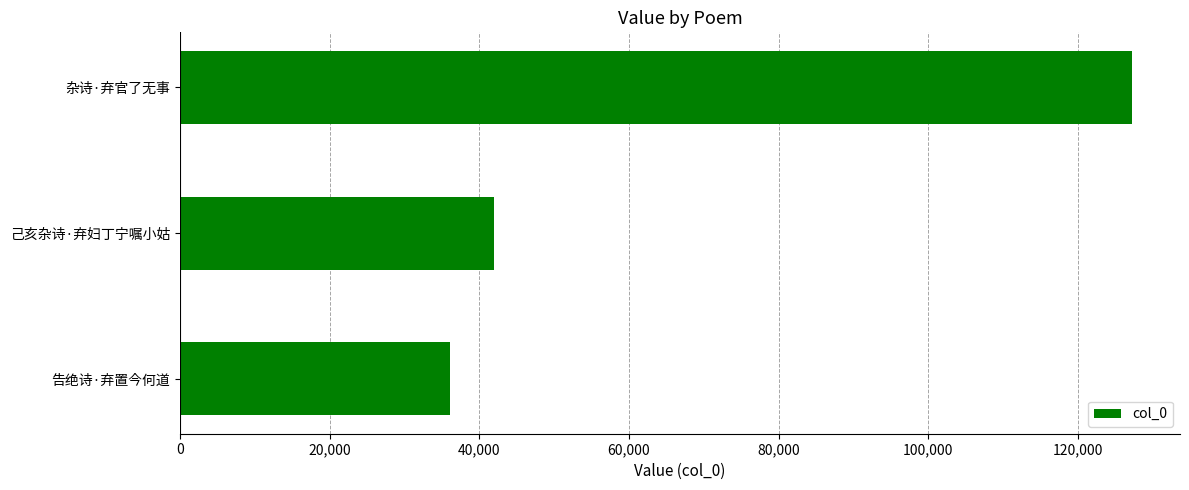

What is the difference between the maximum and second lowest values?

85297